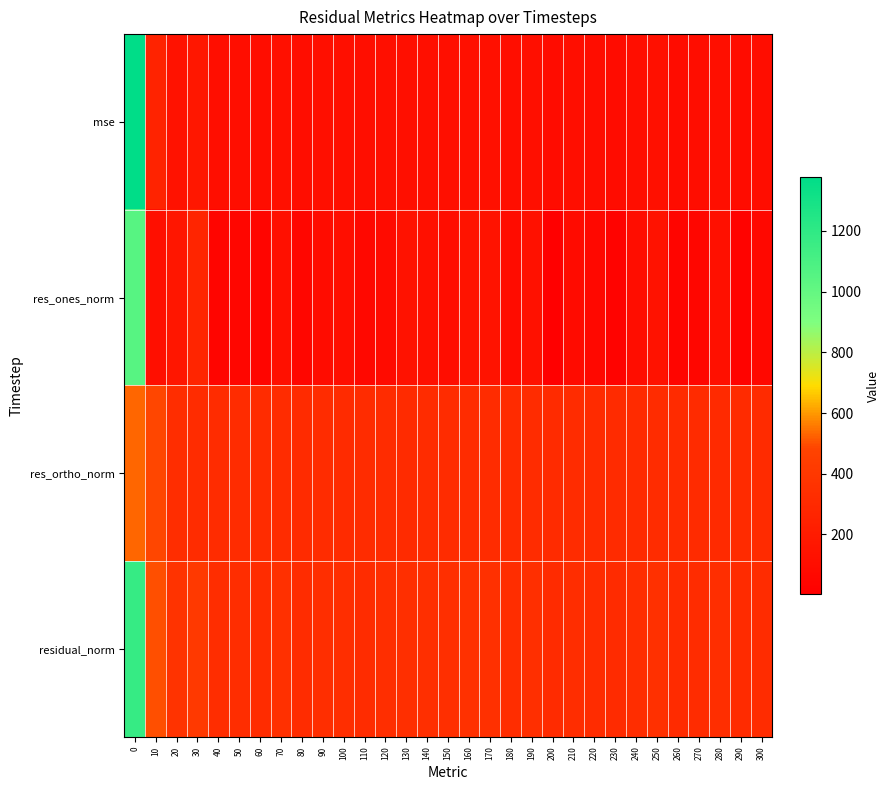

How many distinct data groups are displayed?

4